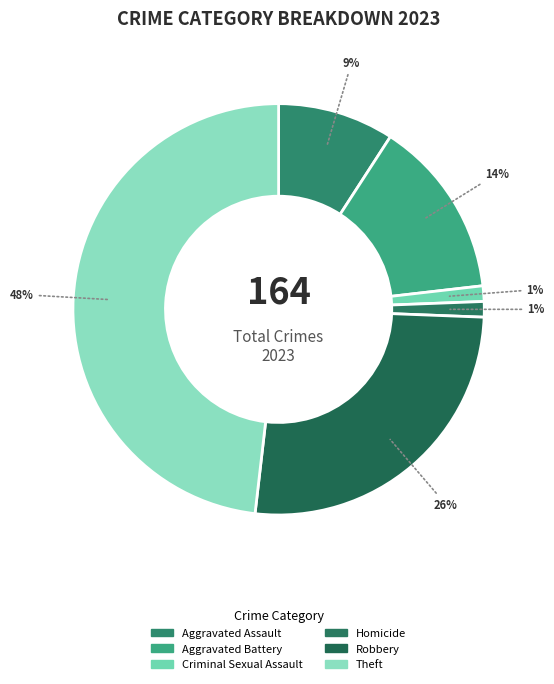

Is it true that Robbery is 20% of the pie?

False